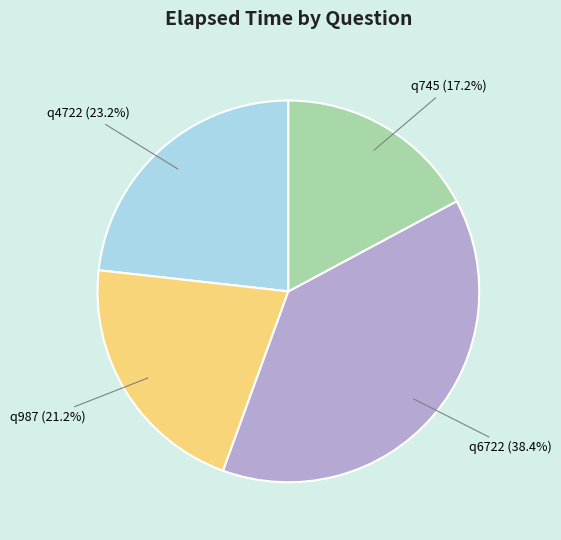

What is the ratio of the value at q6722 to the value at q4722?

1.7